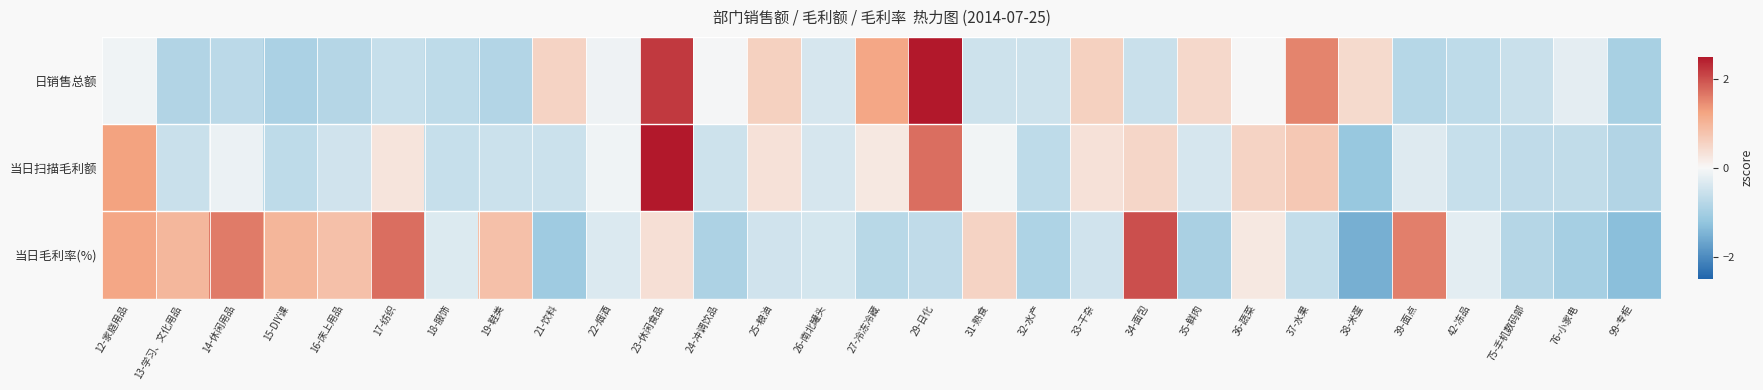

What is the total value across all series at 35-鲜肉?

-0.9